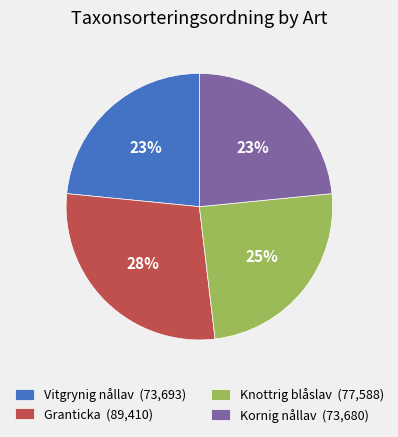

What percentage is the Knottrig blåslav slice, to the nearest percent?

25%